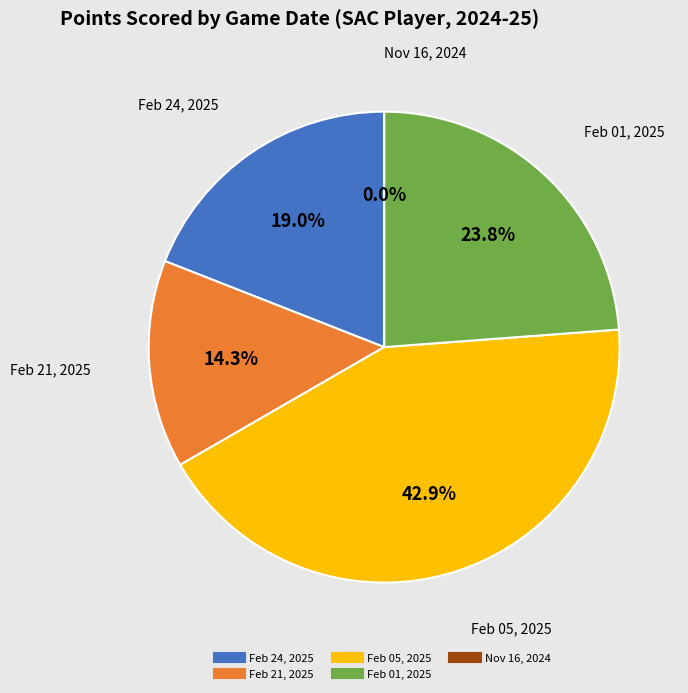

Is there any slice that represents more than half of the pie?

No